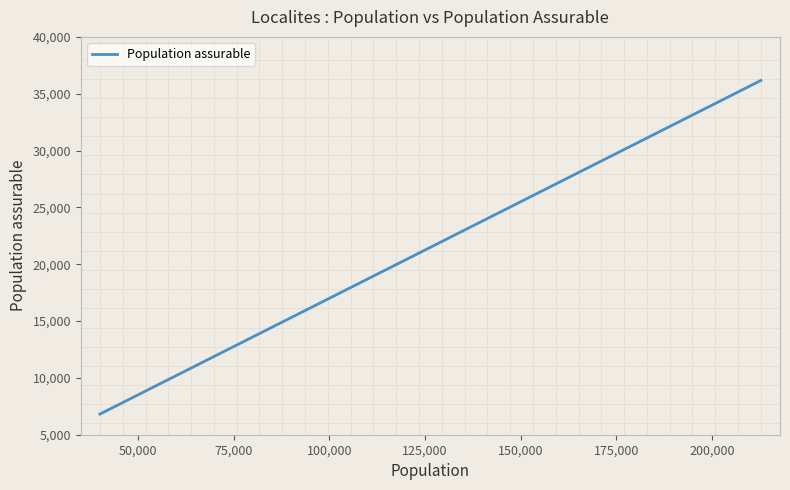

What is the minimum value shown in the chart?

6816.0